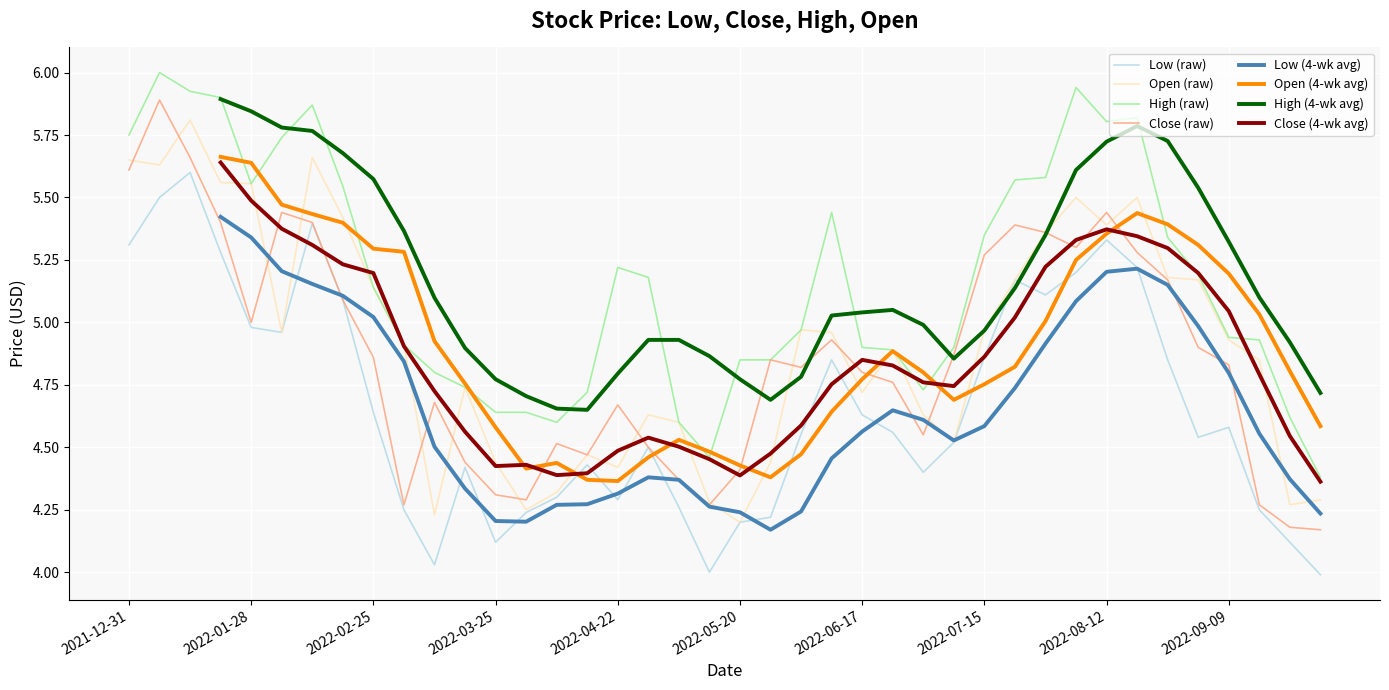

True or false: Low and Open cross at least once.

False